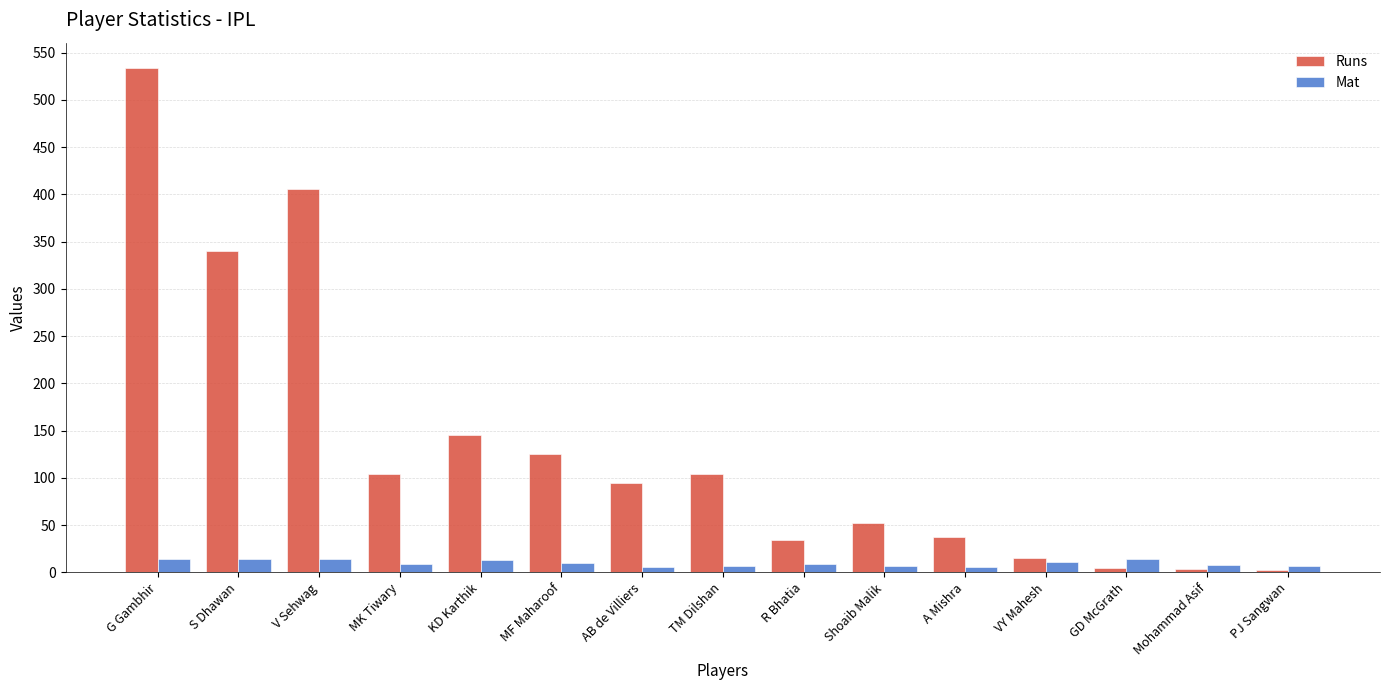

What is the sum of all Mat values?

149